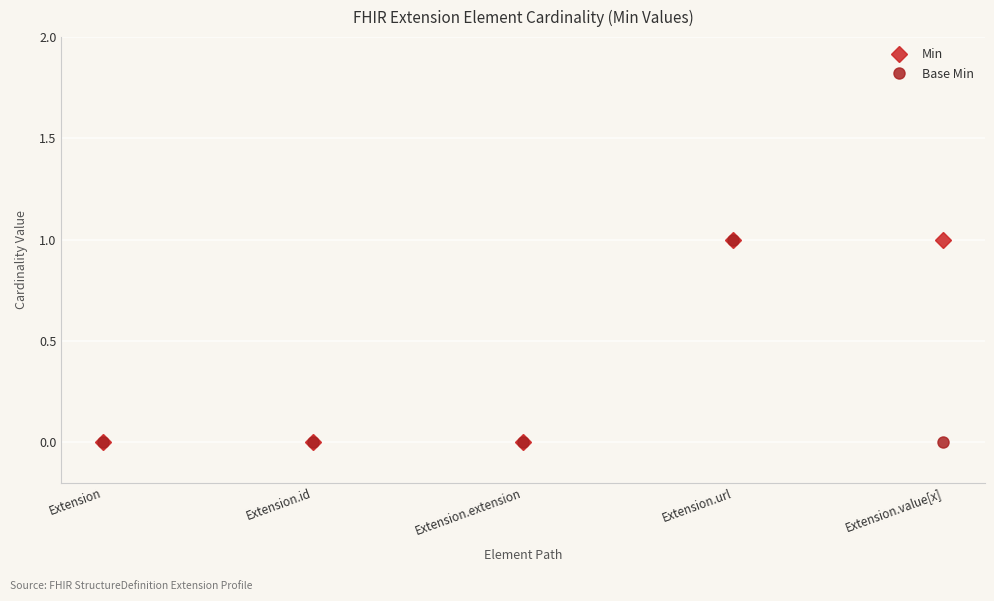

At which category is the sum across all series the highest?

Extension.url